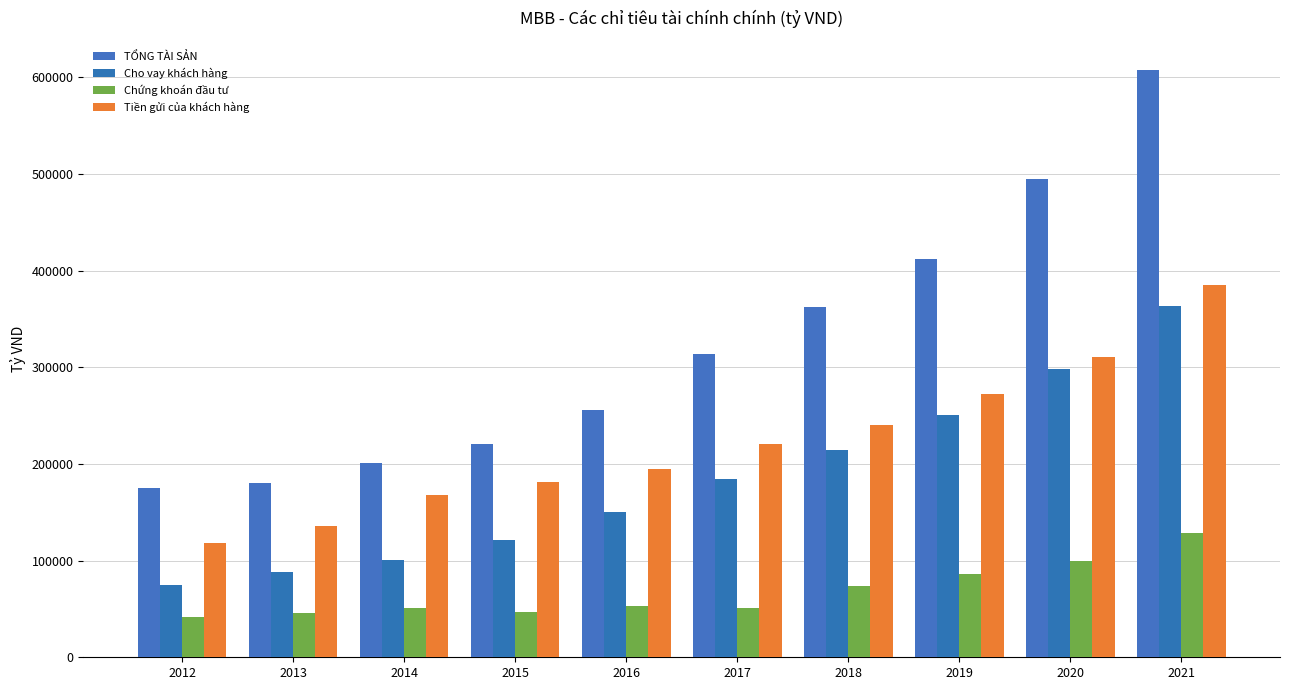

How many data points does each series have?

10